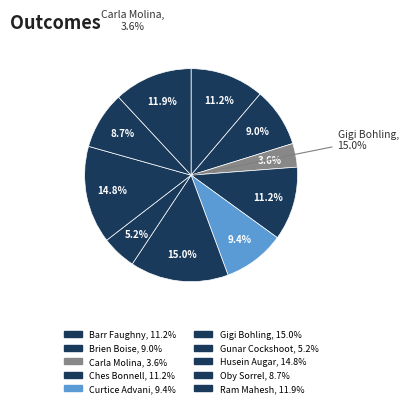

The Gunar Cockshoot slice represents 14% of the pie. True or false?

False